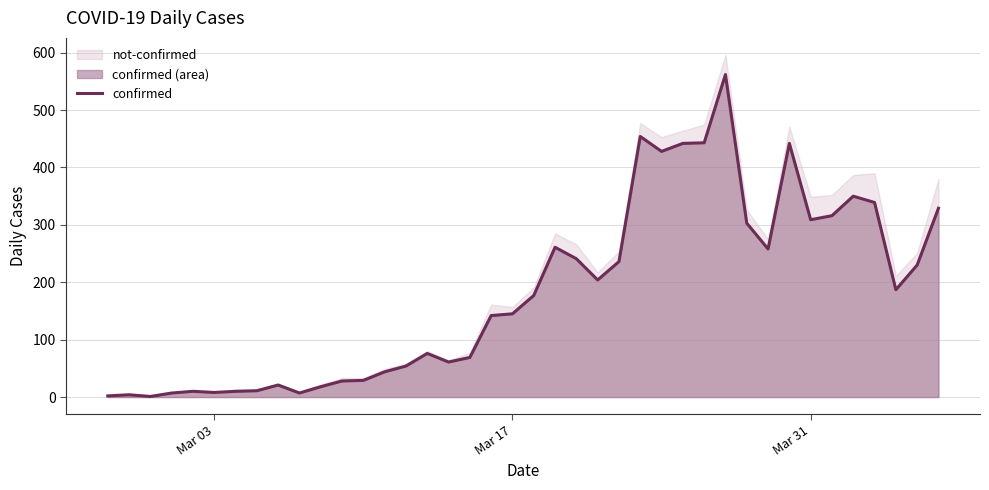

What is the highest value of the confirmed series?

562